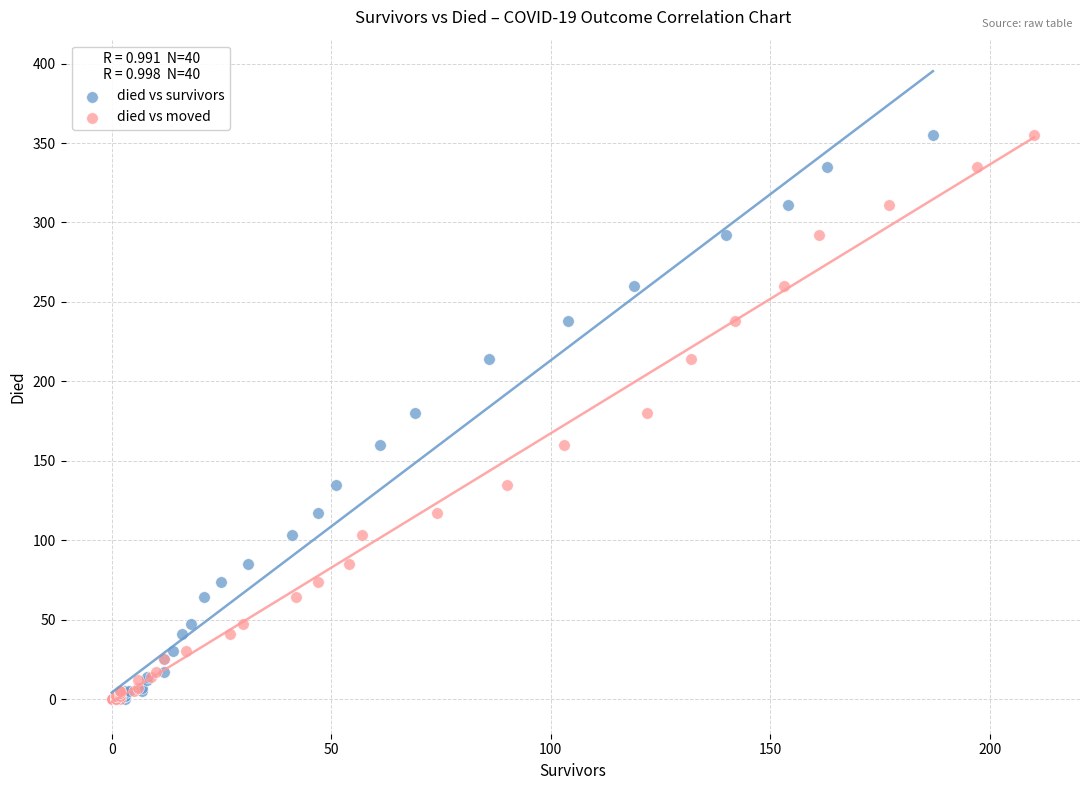

What are all the series names shown in the legend?

died vs survivors, died vs moved